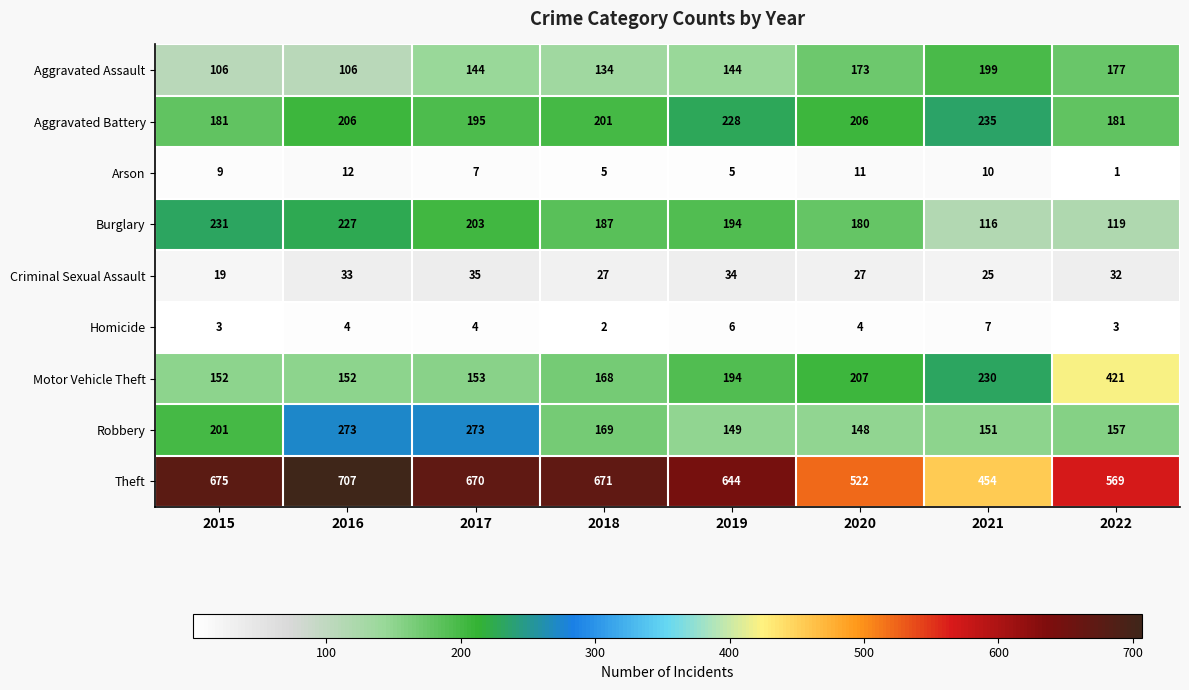

Which series has the widest spread of values?

Motor Vehicle Theft